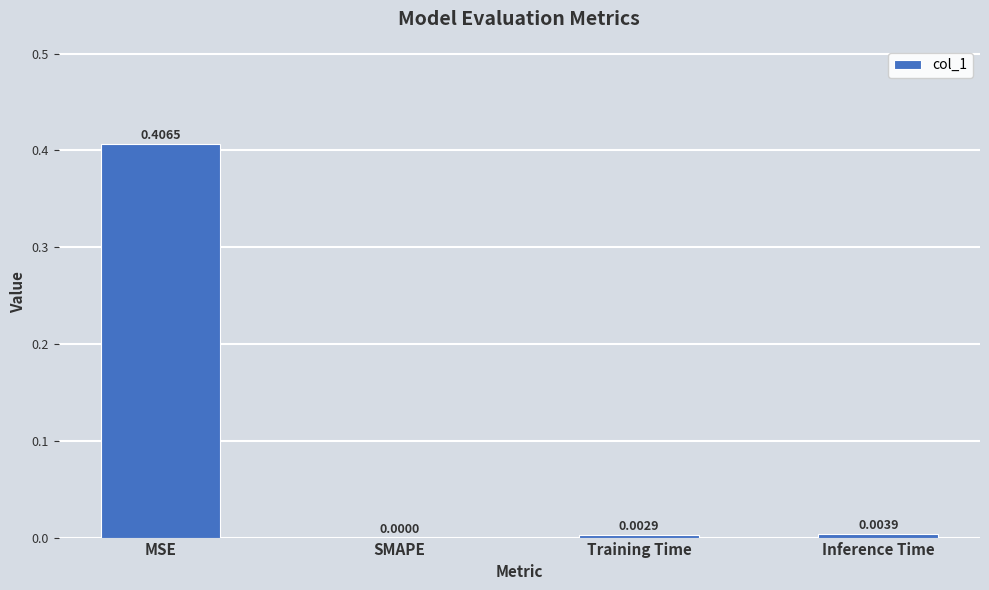

Are the bars horizontal?

No